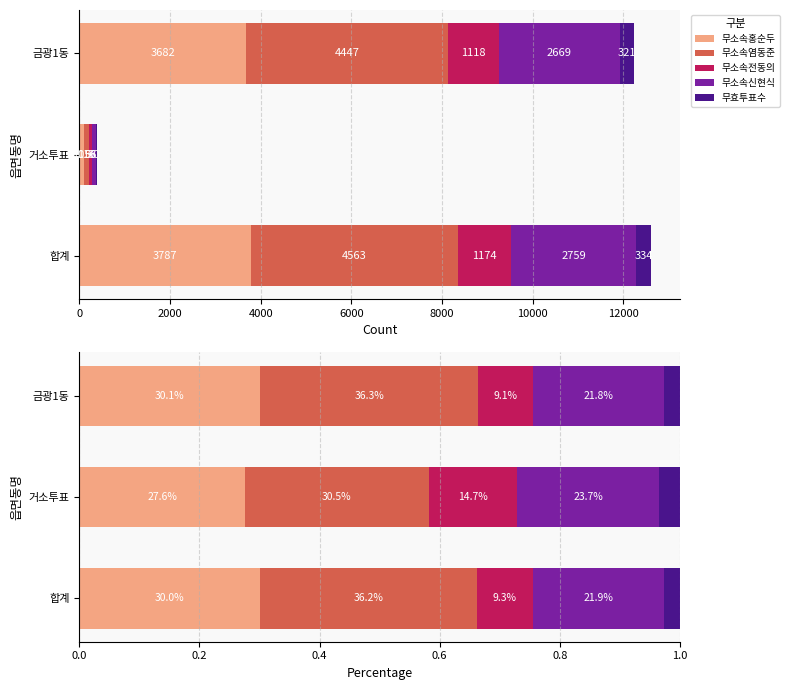

Which series has the largest total across all categories?

무소속염동준